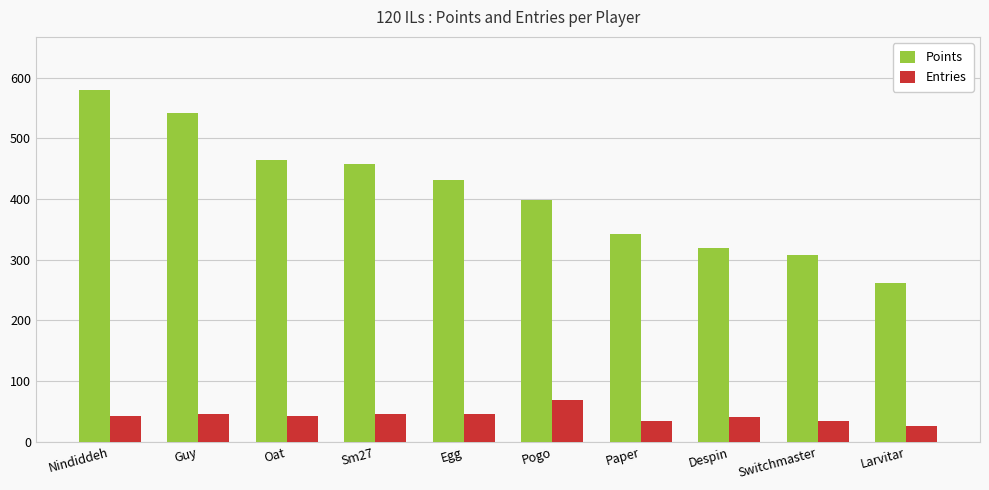

What is the spread (max minus min) of values at Pogo?

330